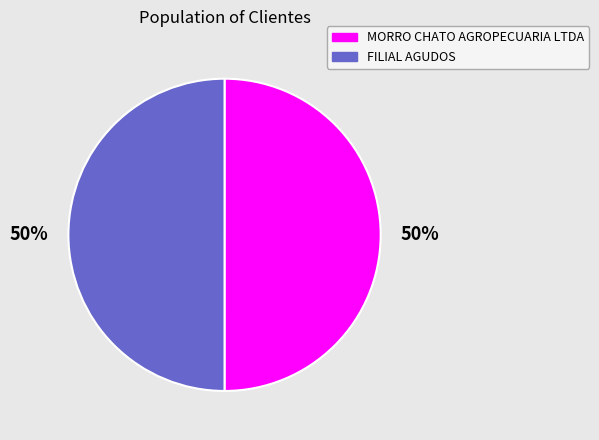

Is it true that FILIAL AGUDOS is 50% of the pie?

True